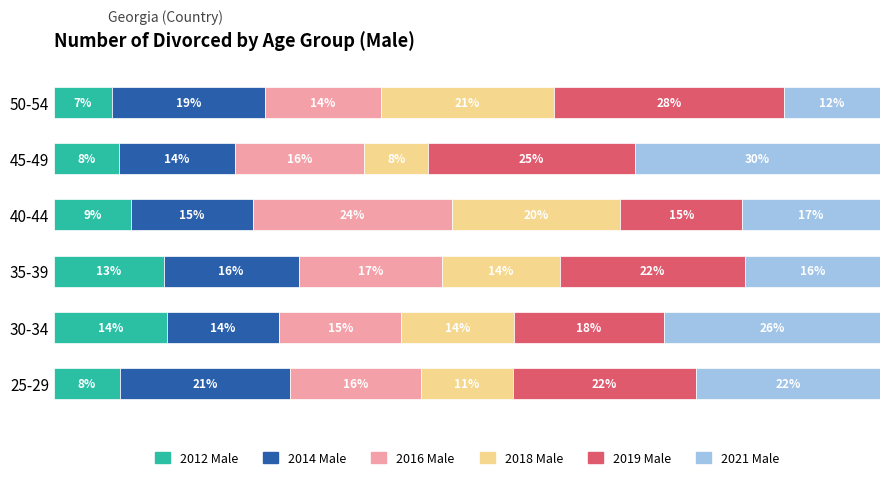

What are all the series names shown in the legend?

2012 Male, 2014 Male, 2016 Male, 2018 Male, 2019 Male, 2021 Male